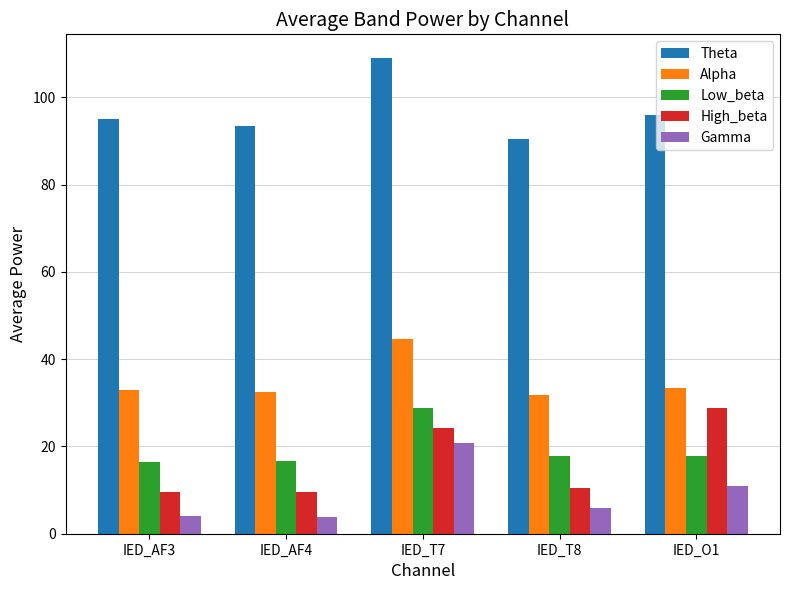

At which category is the sum across all series the highest?

IED_T7